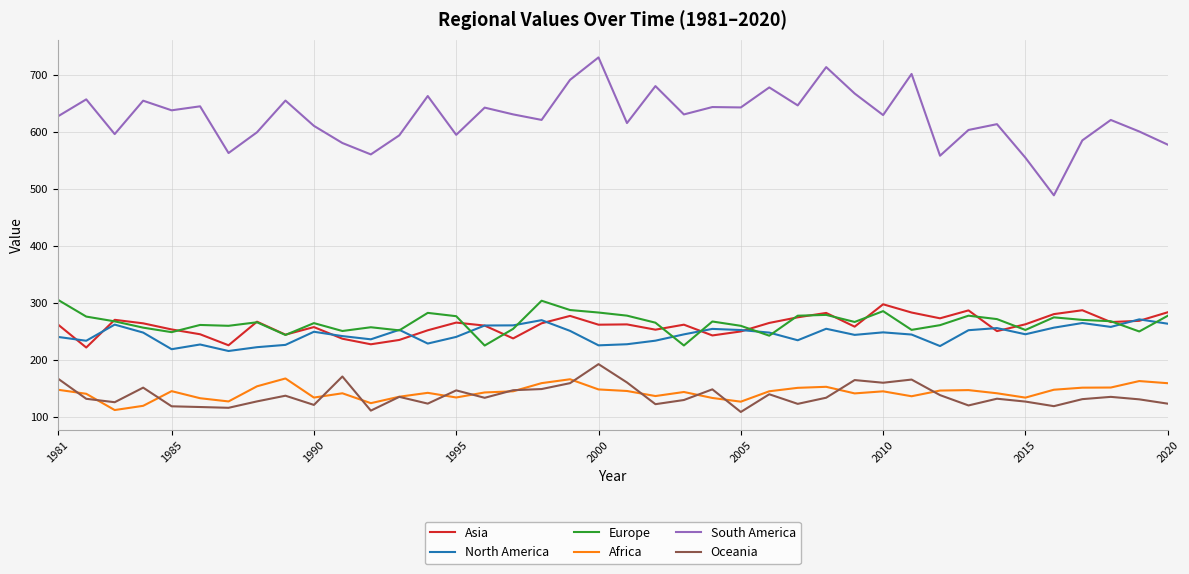

What is the maximum value shown in the chart?

730.2